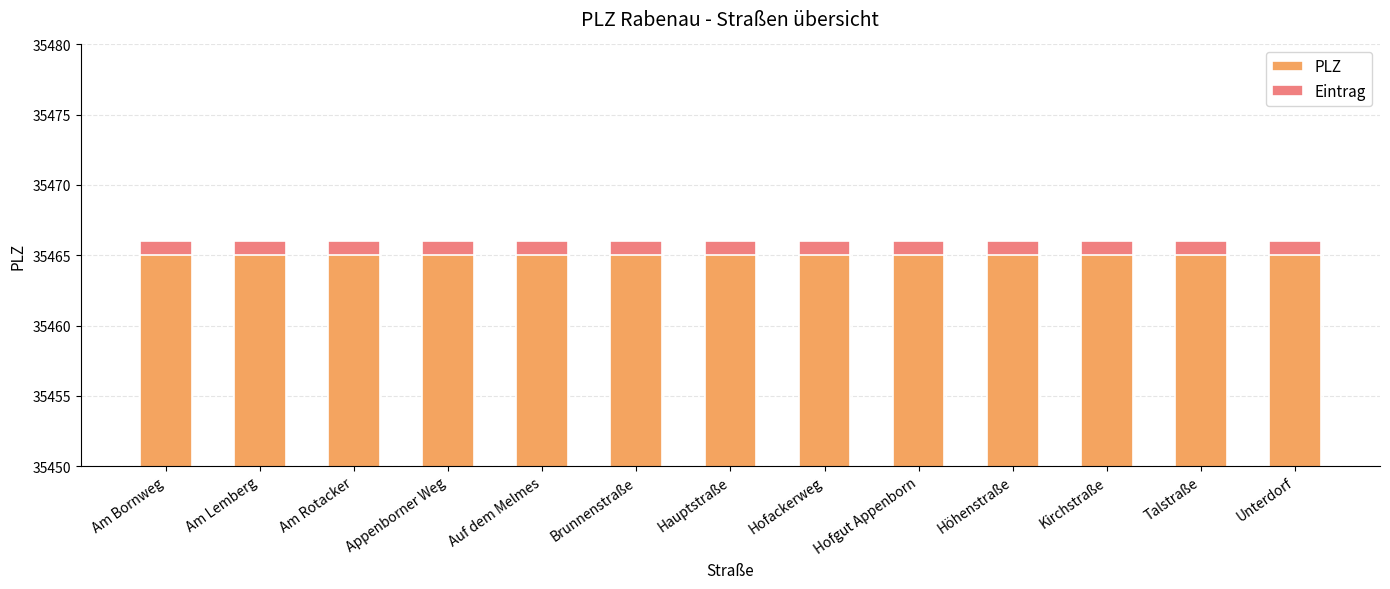

Rank the series by their maximum value, from lowest to highest.

Eintrag, PLZ